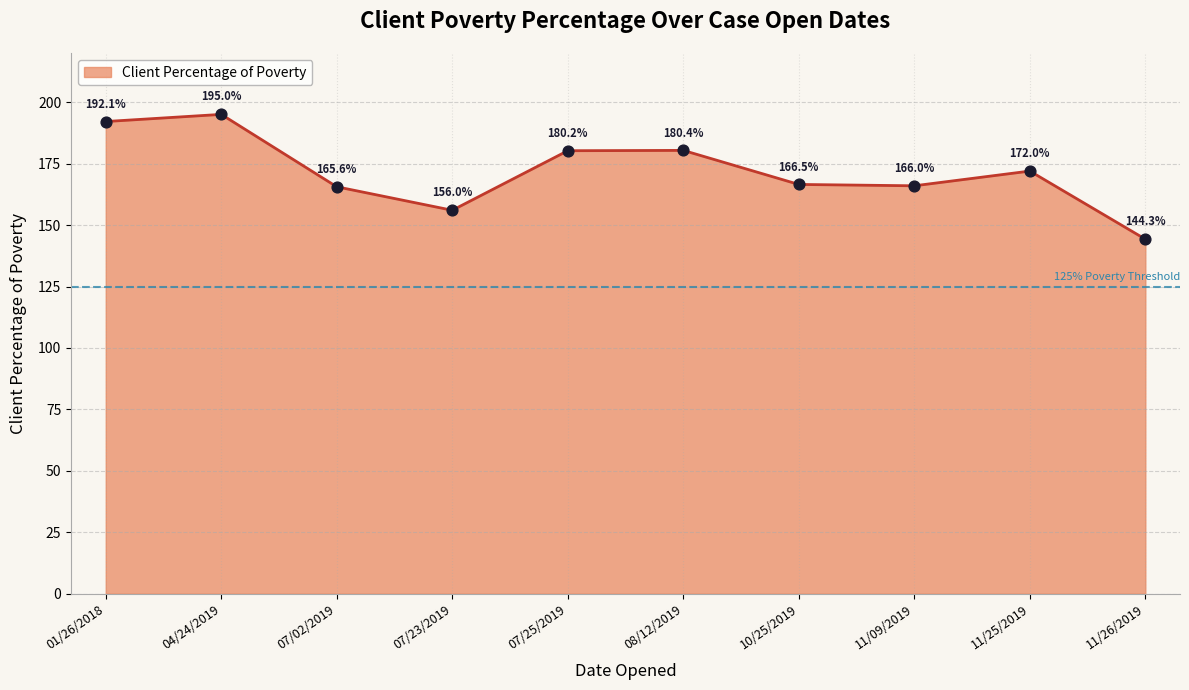

What is the ratio of the value at 07/25/2019 to the value at 08/12/2019?

1.0